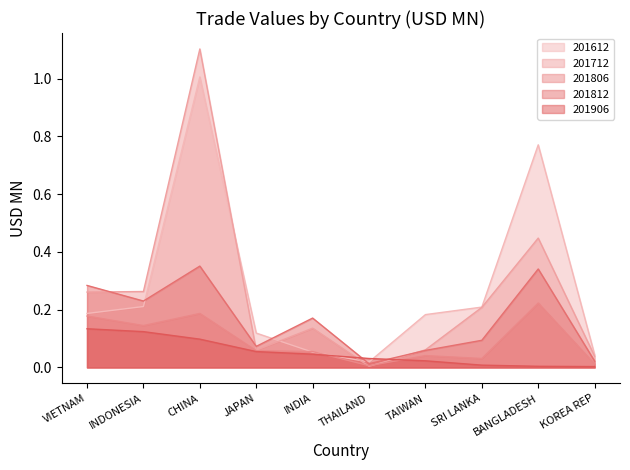

What is the difference between the maximum and minimum values in the 201806 series?

0.2